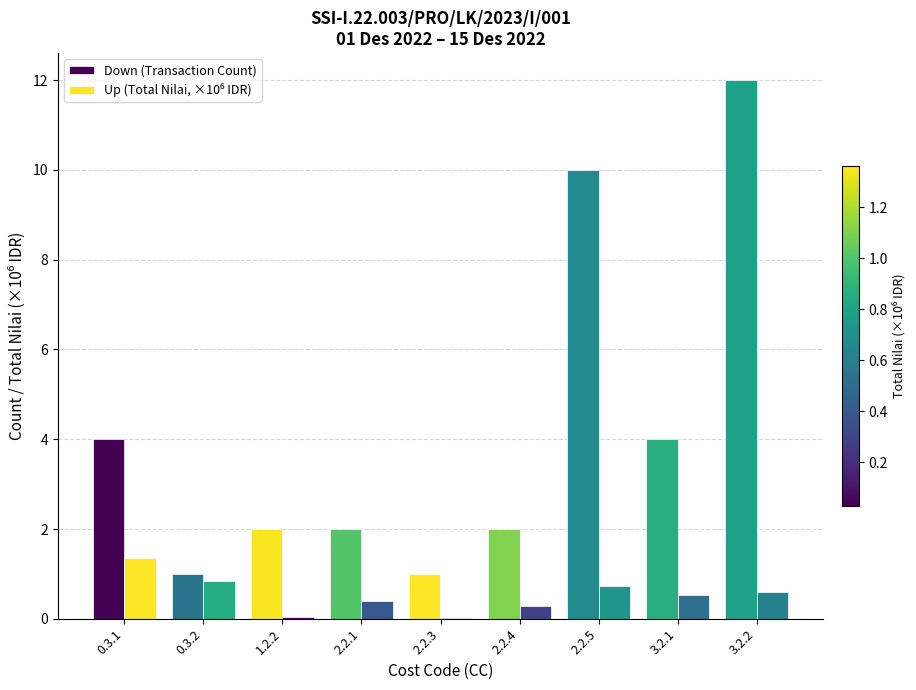

Reading left to right, list all the values displayed in this chart.

Down (Transaction Count): 4.0	1.0	2.0	2.0	1.0	2.0	10.0	4.0	12.0
Up (Total Nilai, ×10⁶ IDR): 1.4	0.8	0.0	0.4	0.0	0.3	0.7	0.5	0.6